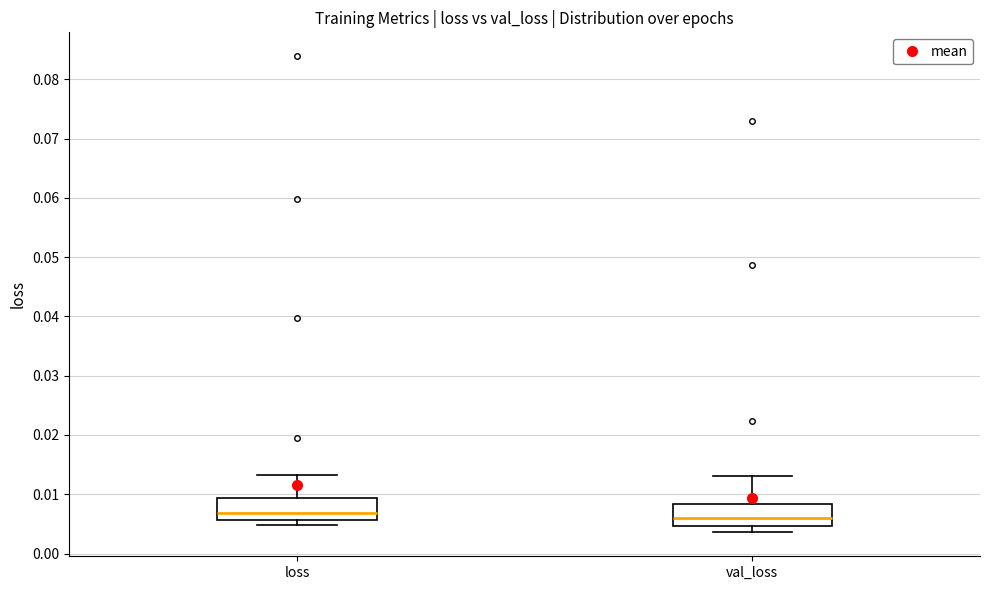

Where does the median line of the box for loss sit on the y-axis? The values are not printed on the chart, so give them approximately, as read against the axis.

0.007